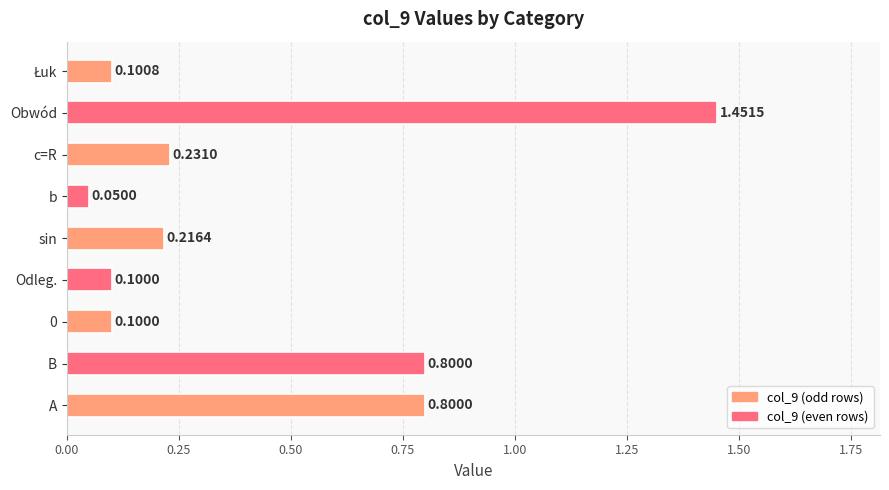

Does the chart contain any negative values?

No